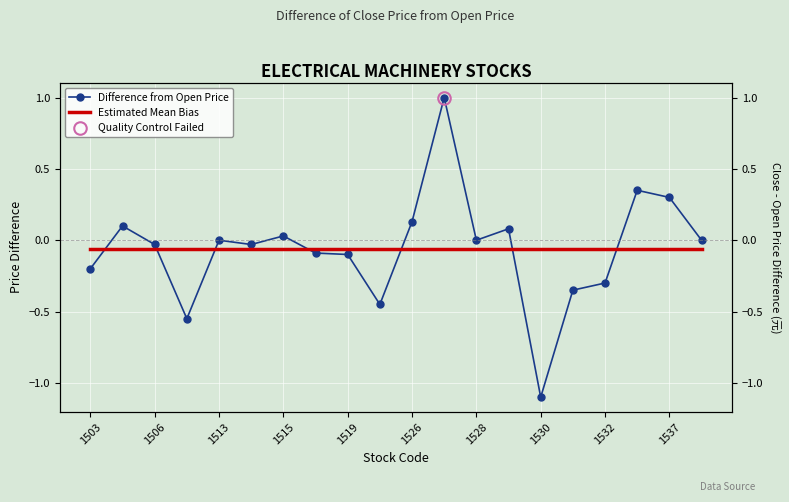

Where do Difference from Open Price and Estimated Mean Bias first cross each other?

1503 and 1506